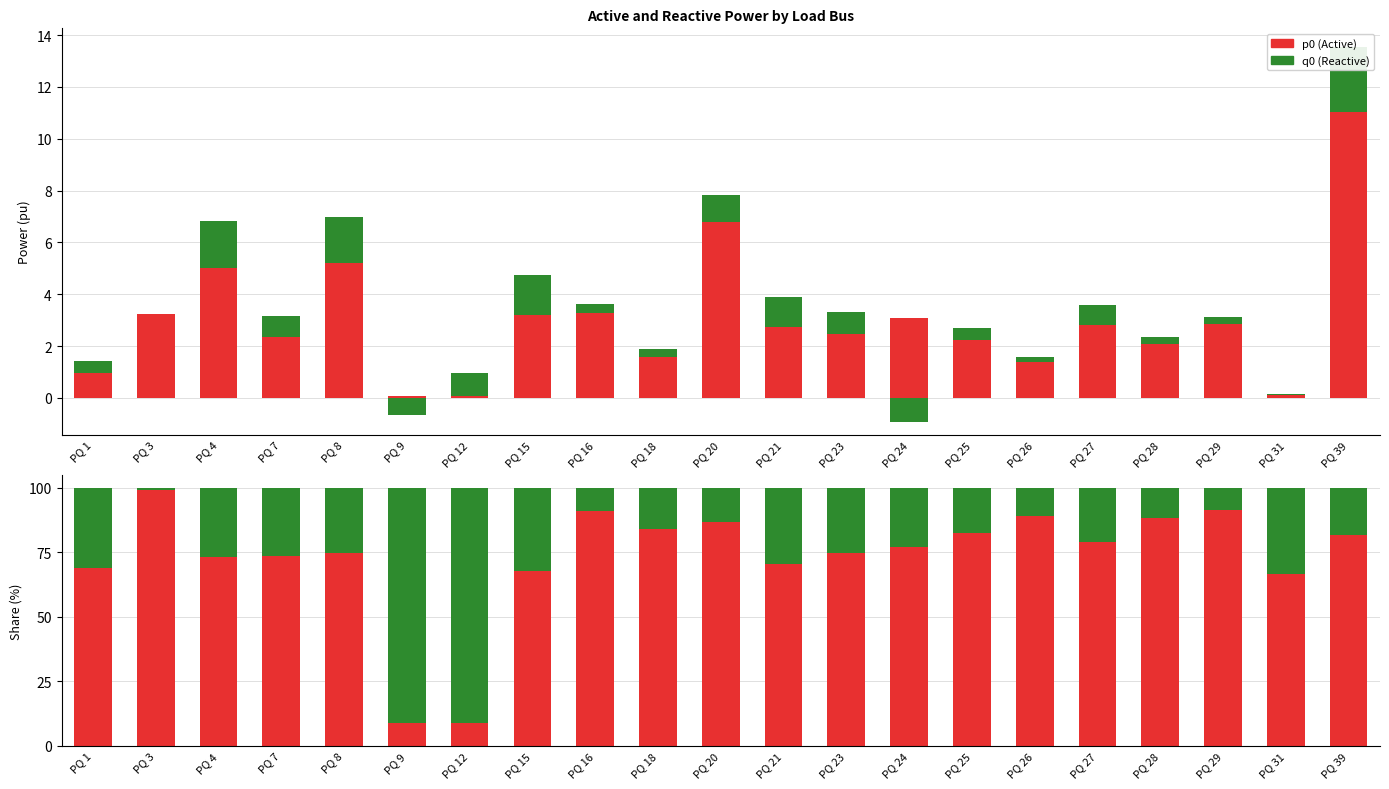

Is it true that p0 equals 66.7 at PQ 31?

True